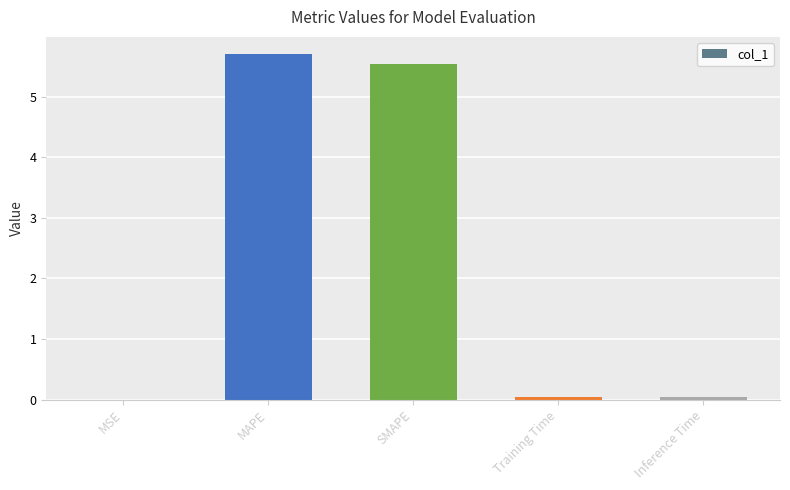

True or false: the data shows 8.7 at MAPE.

False